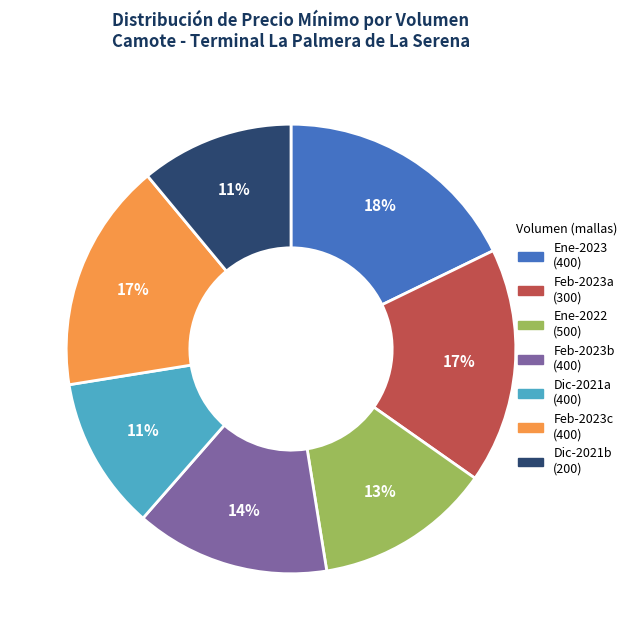

Which slice is the largest?

Ene-2023 (400)